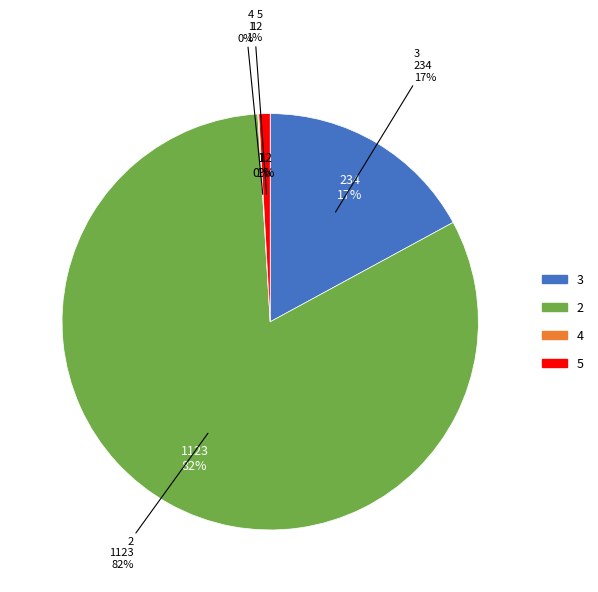

To the nearest percent, what portion does 3 represent?

17%